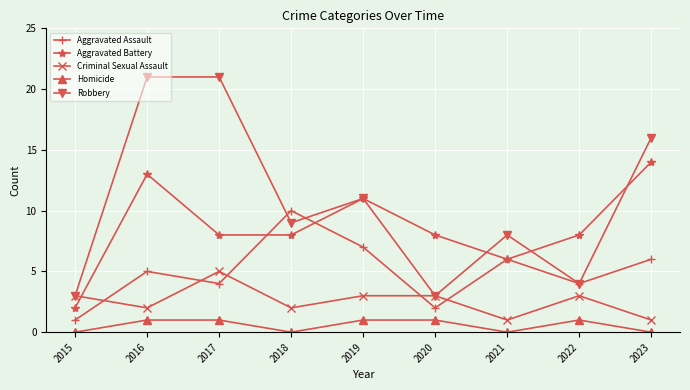

What is the sum of all Aggravated Battery values?

78